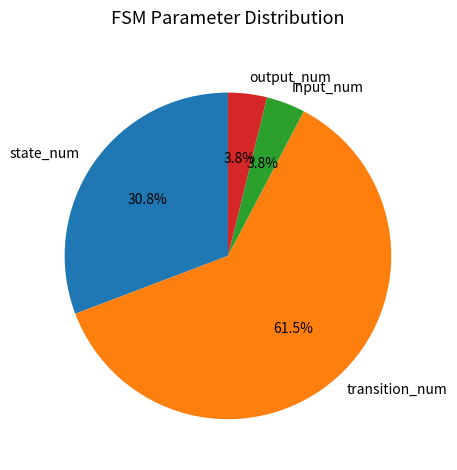

What is the largest slice in the pie chart?

transition_num